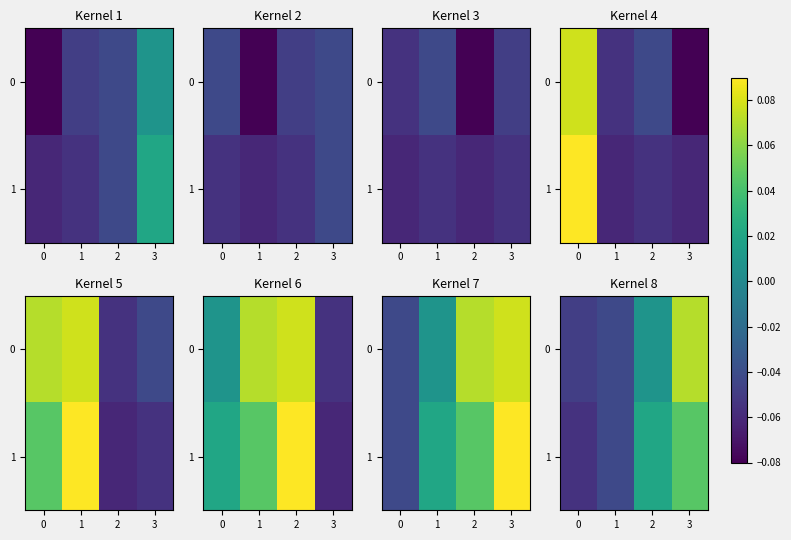

Is it true that 1 equals -0.1 at 1?

False